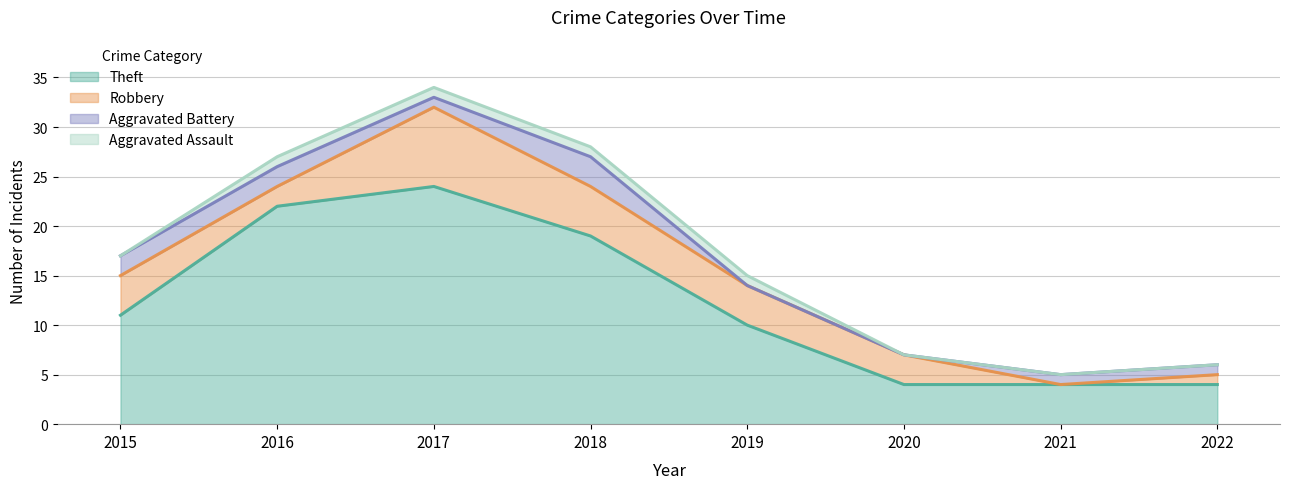

Count the number of categories in the chart.

8